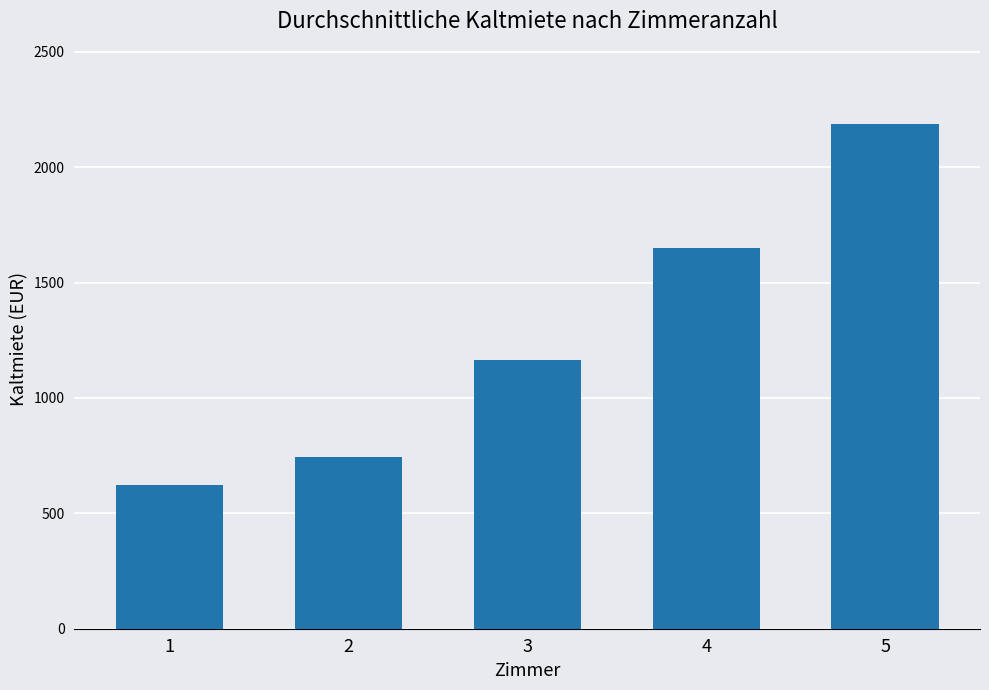

Read the value at 2.

744.8